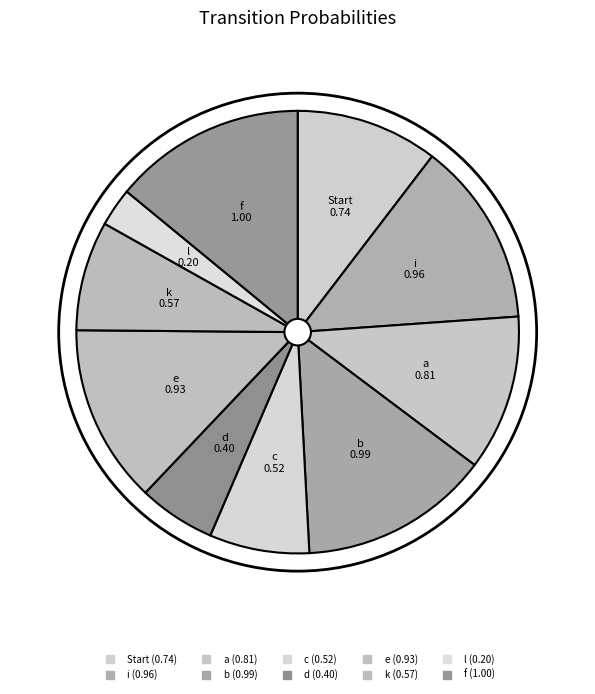

The b slice represents 5% of the pie. True or false?

False